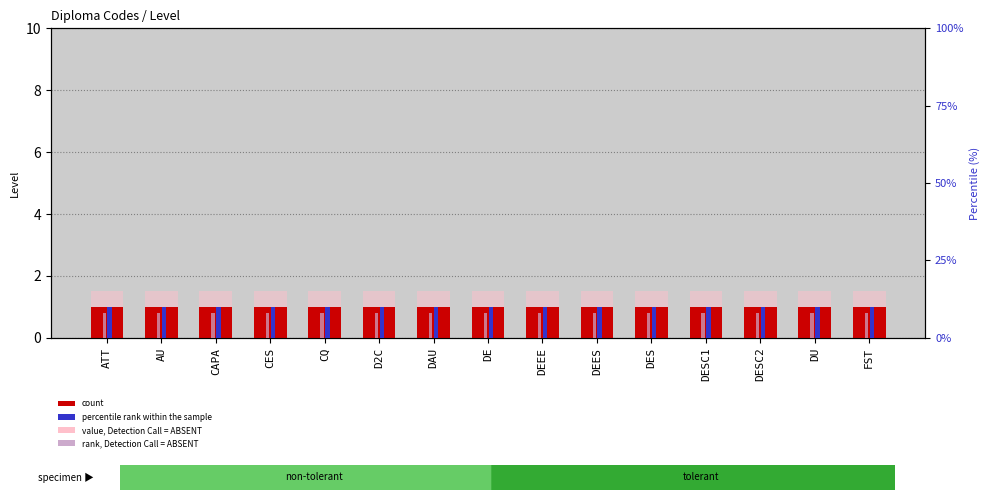

At which label is count closest to 1?

ATT